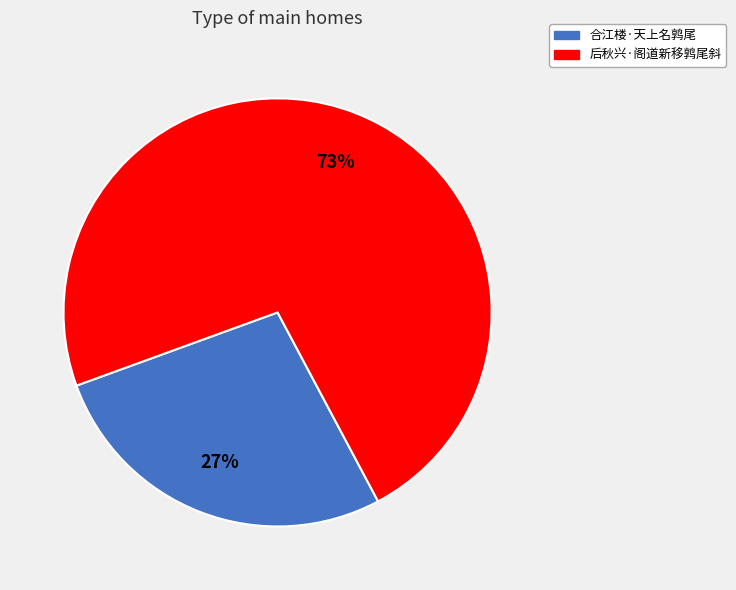

Is it true that 后秋兴·阁道新移鹑尾斜 is 73% of the pie?

True